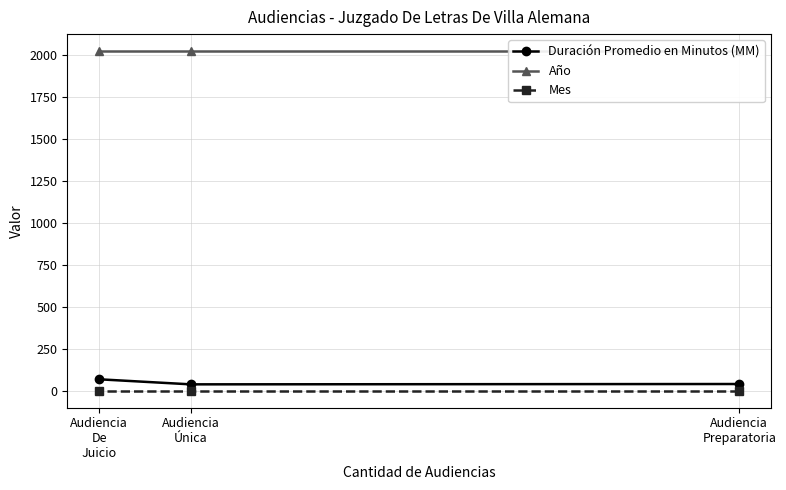

Does the chart have visible grid lines?

Yes